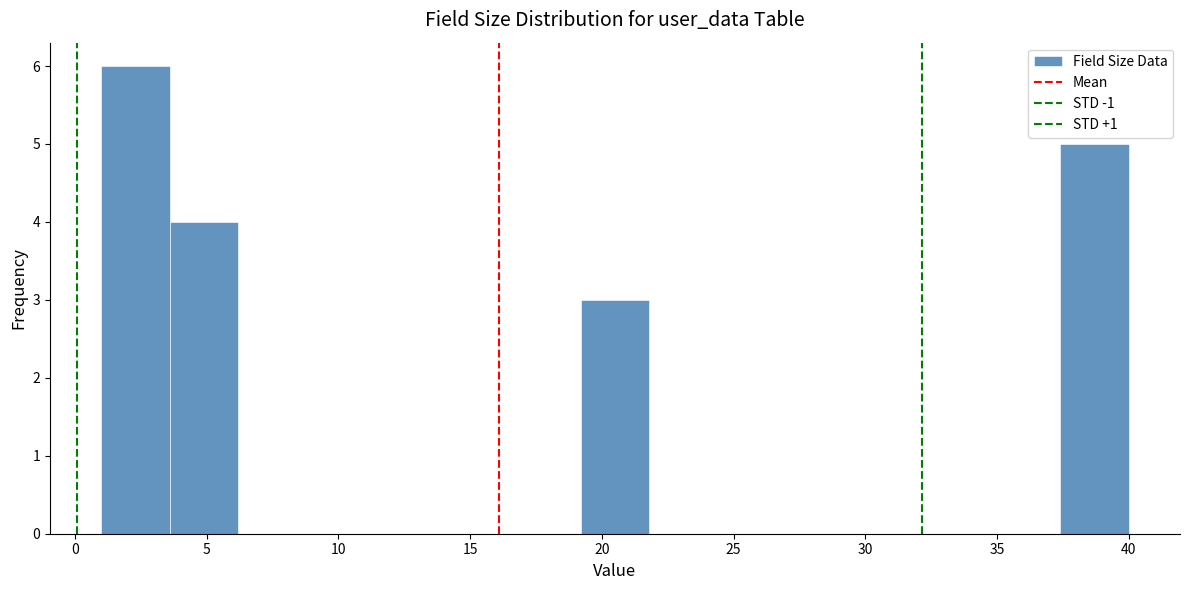

Reading left to right, list every bar in this chart as the range it spans on the x-axis followed by its height. Neither the bar edges nor the heights are printed on the chart, so give them approximately, as read against the axes.

1.0 to 3.6: 6
3.6 to 6.2: 4
6.2 to 8.8: 0
8.8 to 11.4: 0
11.4 to 14.0: 0
14.0 to 16.6: 0
16.6 to 19.2: 0
19.2 to 21.8: 3
21.8 to 24.4: 0
24.4 to 27.0: 0
27.0 to 29.6: 0
29.6 to 32.2: 0
32.2 to 34.8: 0
34.8 to 37.4: 0
37.4 to 40.0: 5